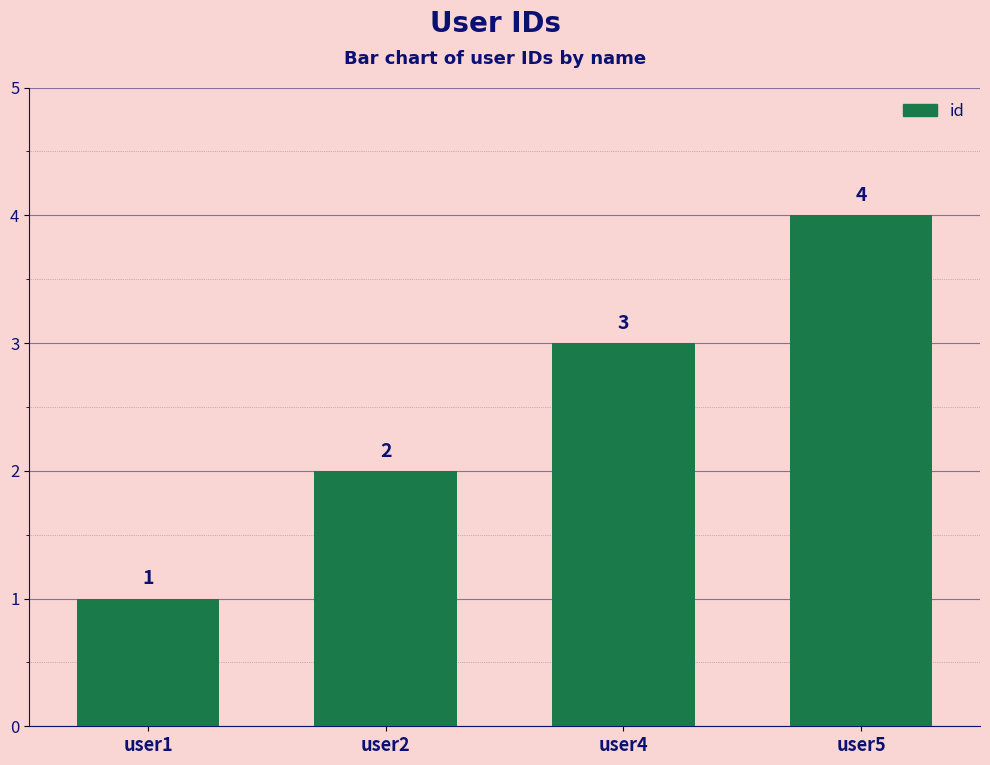

Which label corresponds to the smallest value in the chart?

user1